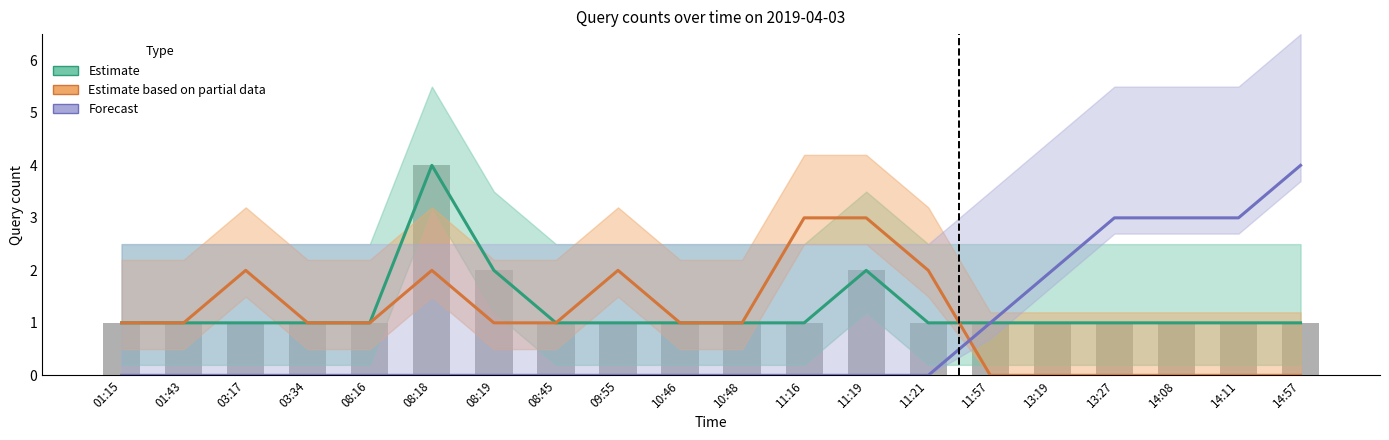

How many Estimate based on partial data values are between 0 and 2?

18